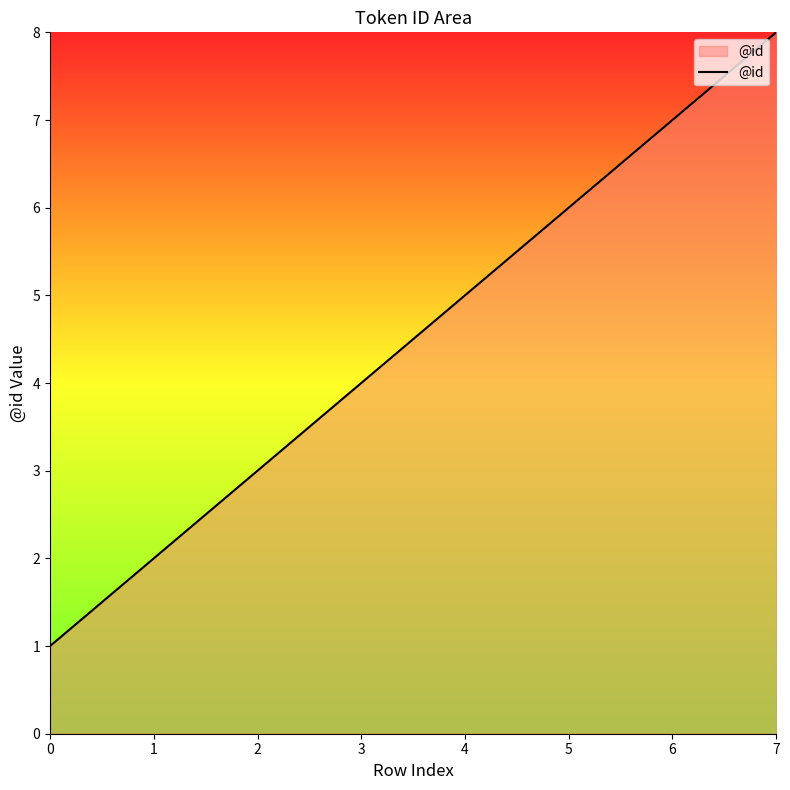

Does the chart have visible grid lines?

No